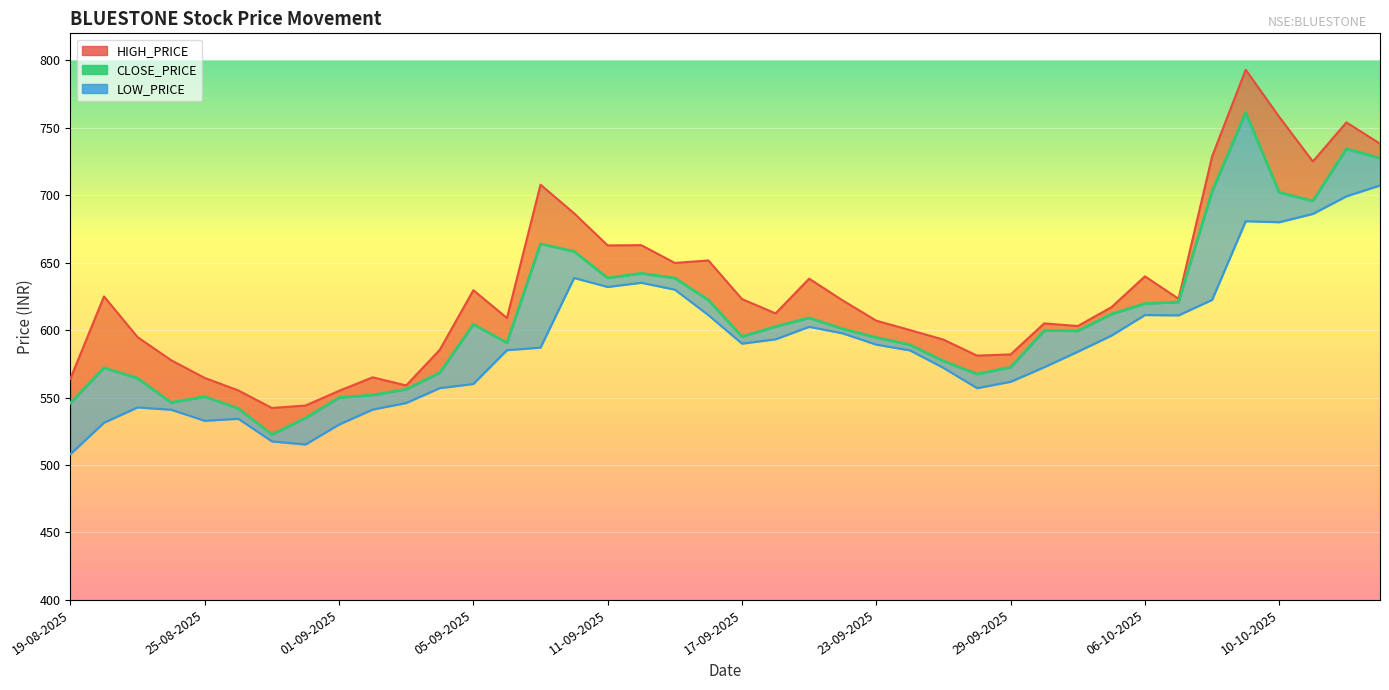

Reading right to left, transcribe all the data shown in this chart.

CLOSE_PRICE: 727.5	734.5	695.8	702.0	761.2	702.8	620.9	619.6	611.9	599.5	599.6	572.5	567.5	577.1	589.1	594.5	600.9	609.1	602.6	595.2	622.3	638.5	642.1	638.6	658.3	664.0	590.6	604.2	568.5	556.1	551.9	550.0	534.8	522.6	541.9	550.6	546.4	564.3	572.0	546.0
HIGH_PRICE: 738.2	754.0	725.0	758.0	793.0	728.8	623.2	639.9	617.0	603.0	605.0	582.0	581.1	593.0	600.0	607.0	622.0	638.1	612.4	623.0	651.6	649.8	663.0	662.8	686.6	707.8	609.0	629.6	585.4	559.0	565.0	555.0	544.1	542.3	555.3	564.5	577.7	594.8	625.0	564.0
LOW_PRICE: 707.2	699.2	686.1	680.0	680.8	622.4	611.0	611.2	595.9	584.0	572.5	561.7	557.0	572.0	585.0	589.2	597.6	602.5	593.2	590.0	611.1	630.0	635.1	632.0	638.6	587.0	585.1	560.1	557.0	546.0	541.1	530.0	515.2	517.5	534.3	532.8	541.0	542.7	531.4	508.1